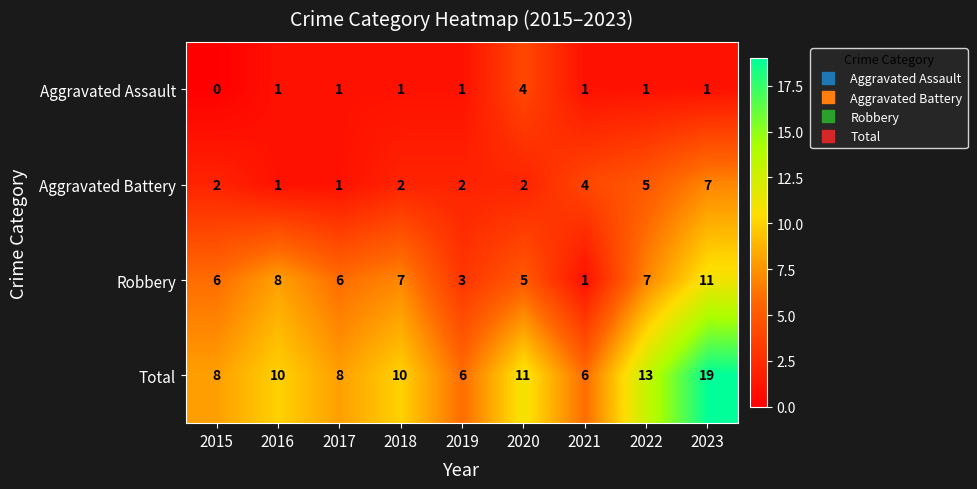

True or false: Aggravated Battery has a value of 3 at 2020.

False